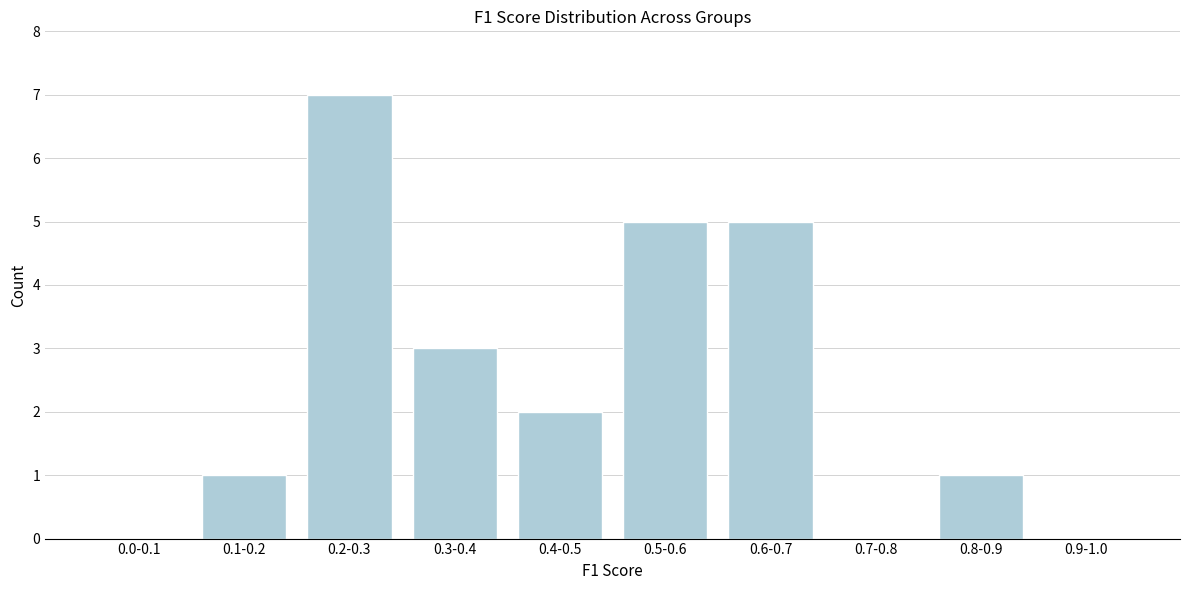

Reading left to right, extract all data points from this chart.

0.0-0.1=0	0.1-0.2=1	0.2-0.3=7	0.3-0.4=3	0.4-0.5=2	0.5-0.6=5	0.6-0.7=5	0.7-0.8=0	0.8-0.9=1	0.9-1.0=0